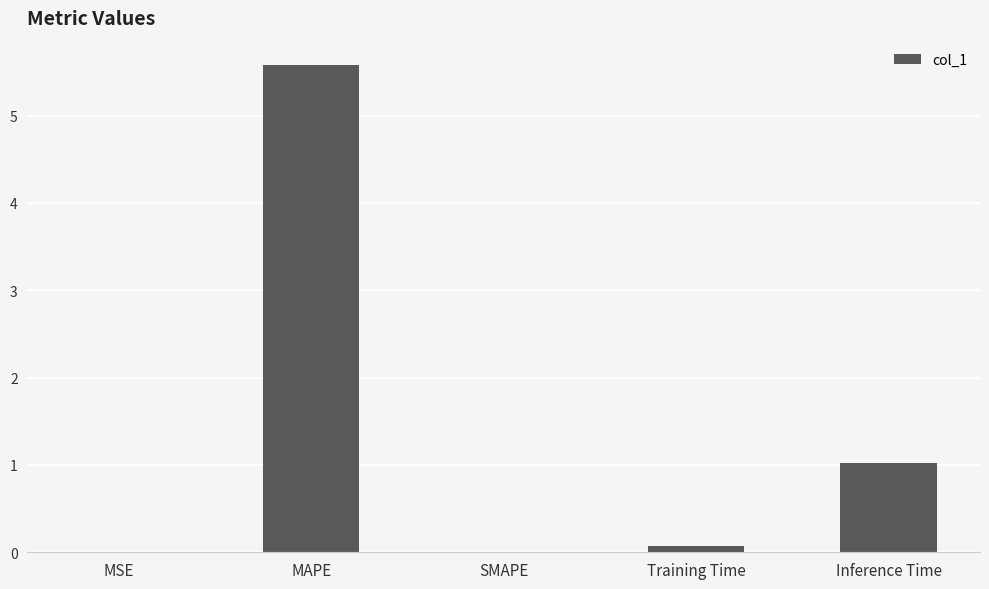

Which has a higher value, Inference Time or MSE?

Inference Time